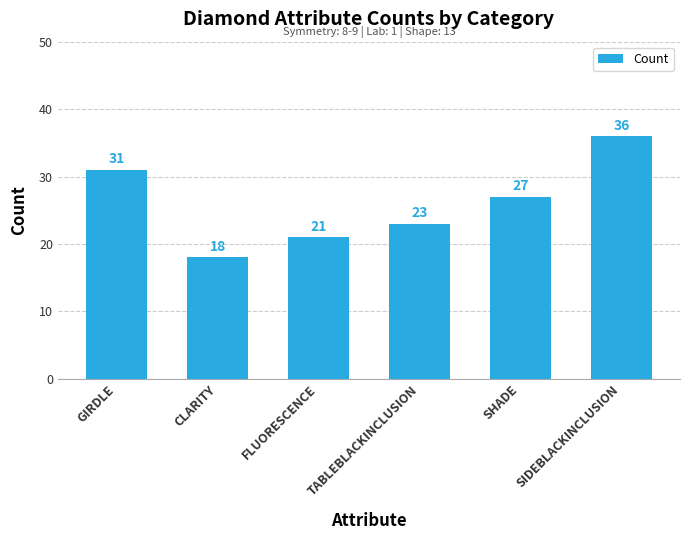

Reading left to right, transcribe all the data shown in this chart.

GIRDLE=31	CLARITY=18	FLUORESCENCE=21	TABLEBLACKINCLUSION=23	SHADE=27	SIDEBLACKINCLUSION=36